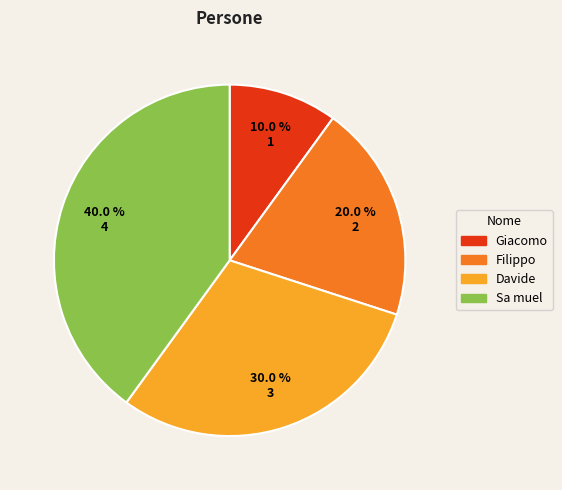

Count the number of slices in the pie.

4